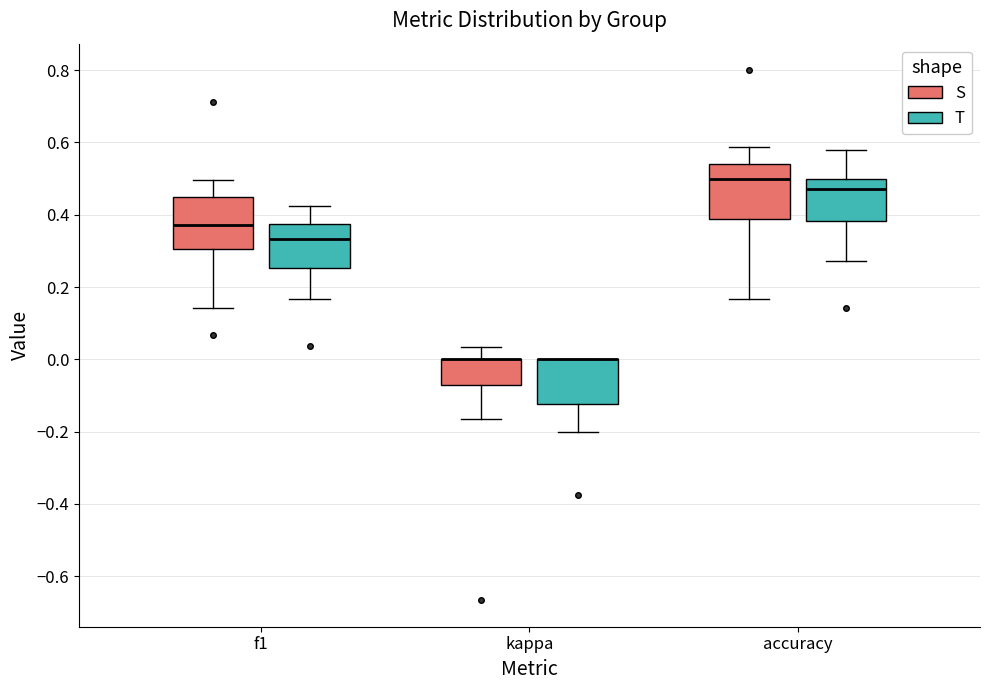

Reading left to right, transcribe this box plot: for each box, give where its median line is, the range the box spans, and where its two whiskers end, as read against the y-axis. The values are not printed on the chart, so give them approximately, as read against the axis.

f1 (S): median 0.38, box 0.30 to 0.46, whiskers 0.14 to 0.50
f1 (T): median 0.34, box 0.26 to 0.38, whiskers 0.16 to 0.42
kappa (S): median 0.00 (drawn on the box's upper edge), box -0.08 to 0.00, whiskers -0.16 to 0.04
kappa (T): median 0.00 (drawn on the box's upper edge), box -0.12 to 0.00, whiskers -0.20 to 0.00
accuracy (S): median 0.50, box 0.38 to 0.54, whiskers 0.16 to 0.58
accuracy (T): median 0.48, box 0.38 to 0.50, whiskers 0.28 to 0.58